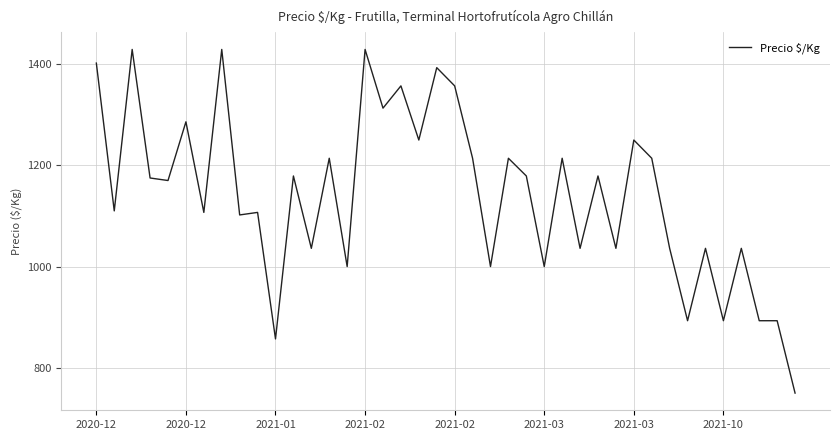

What is the maximum value shown in the chart?

1429